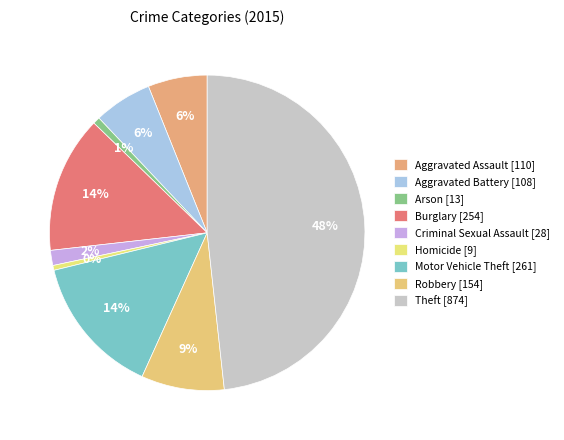

How many segments does this pie chart have?

9